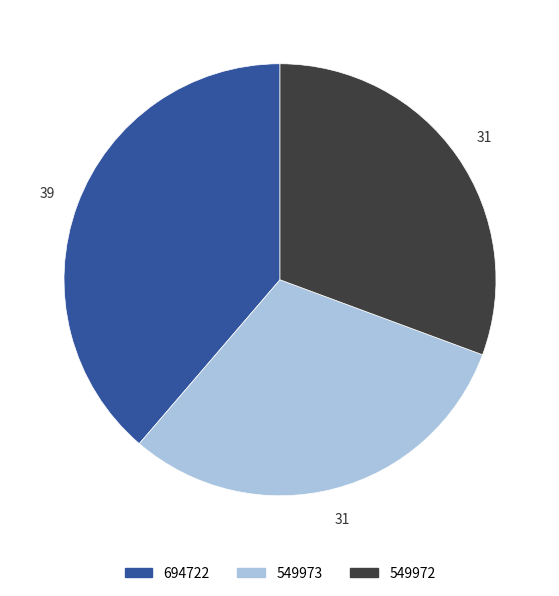

True or false: 549973 accounts for 31% of the total.

True